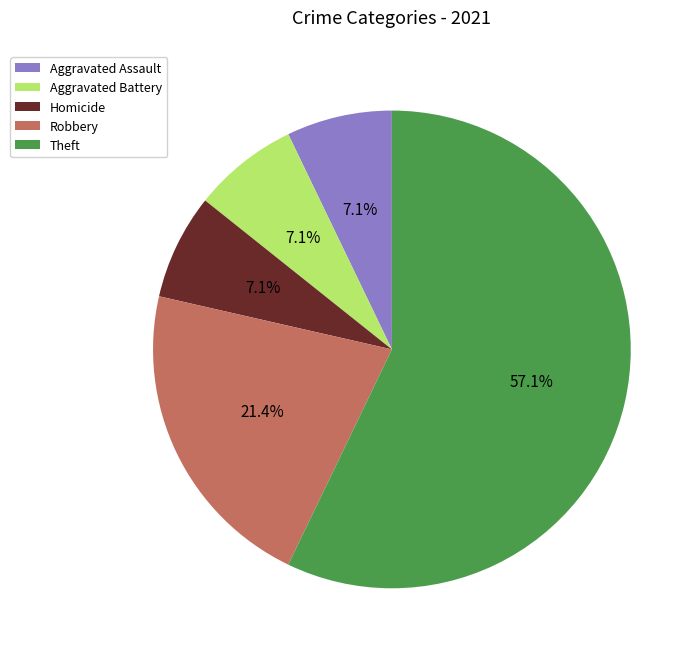

Combined, do Aggravated Battery and Homicide account for over 50%?

No